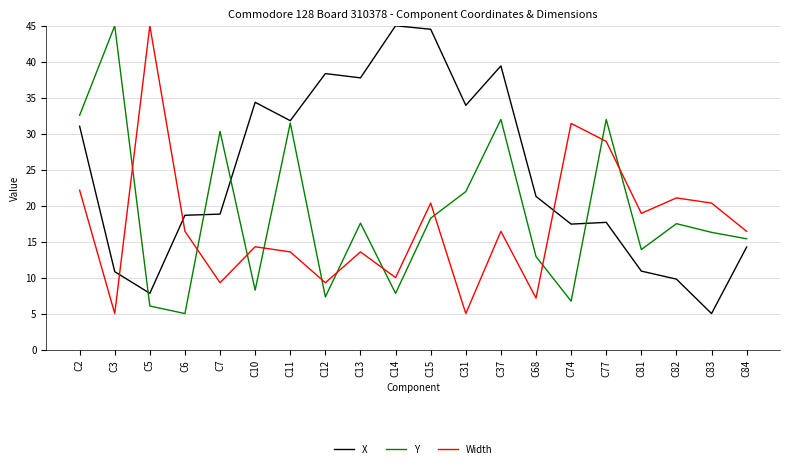

Which series has the largest total across all categories?

X